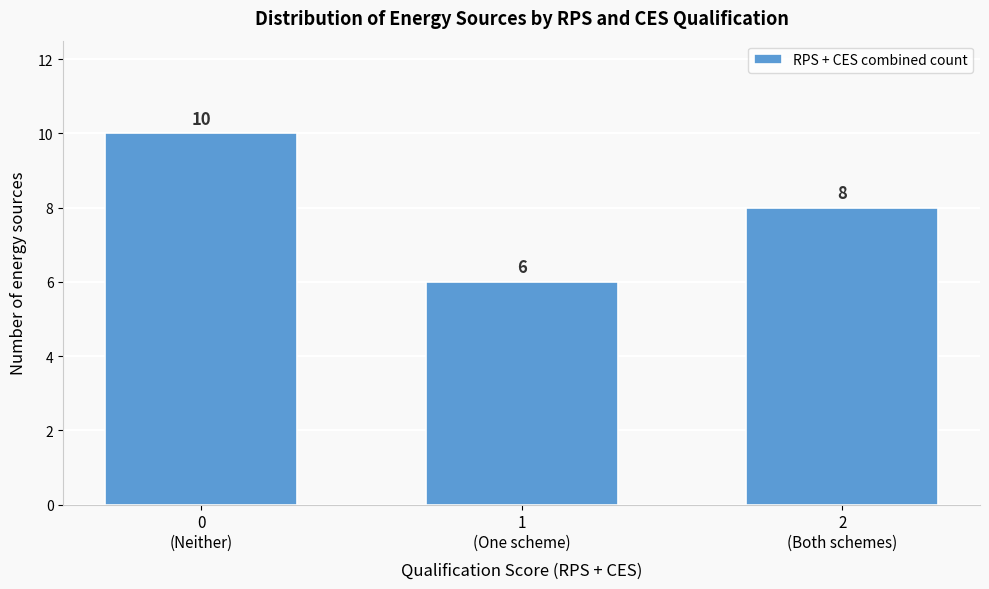

Reading left to right, transcribe all the data shown in this chart.

10	6	8